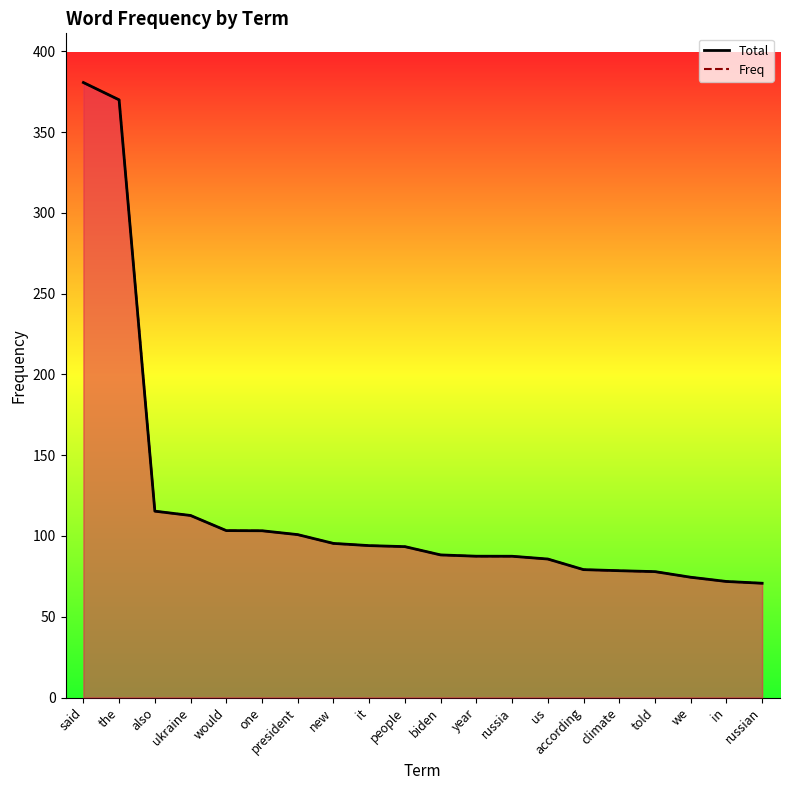

Reading right to left, list all the values displayed in this chart.

Total: 70.7	71.8	74.4	77.9	78.5	79.2	85.7	87.4	87.5	88.3	93.4	94.0	95.4	100.8	103.2	103.3	112.7	115.3	369.9	380.6
Freq: 70.7	71.8	74.4	77.9	78.5	79.1	85.7	87.4	87.4	88.2	93.4	94.0	95.3	100.8	103.2	103.3	112.7	115.3	369.9	380.6